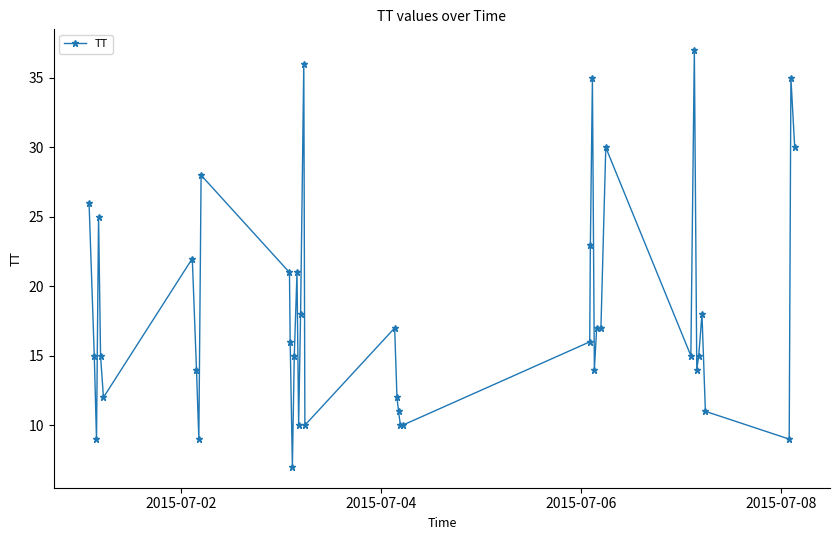

What is the sum of all values?

725